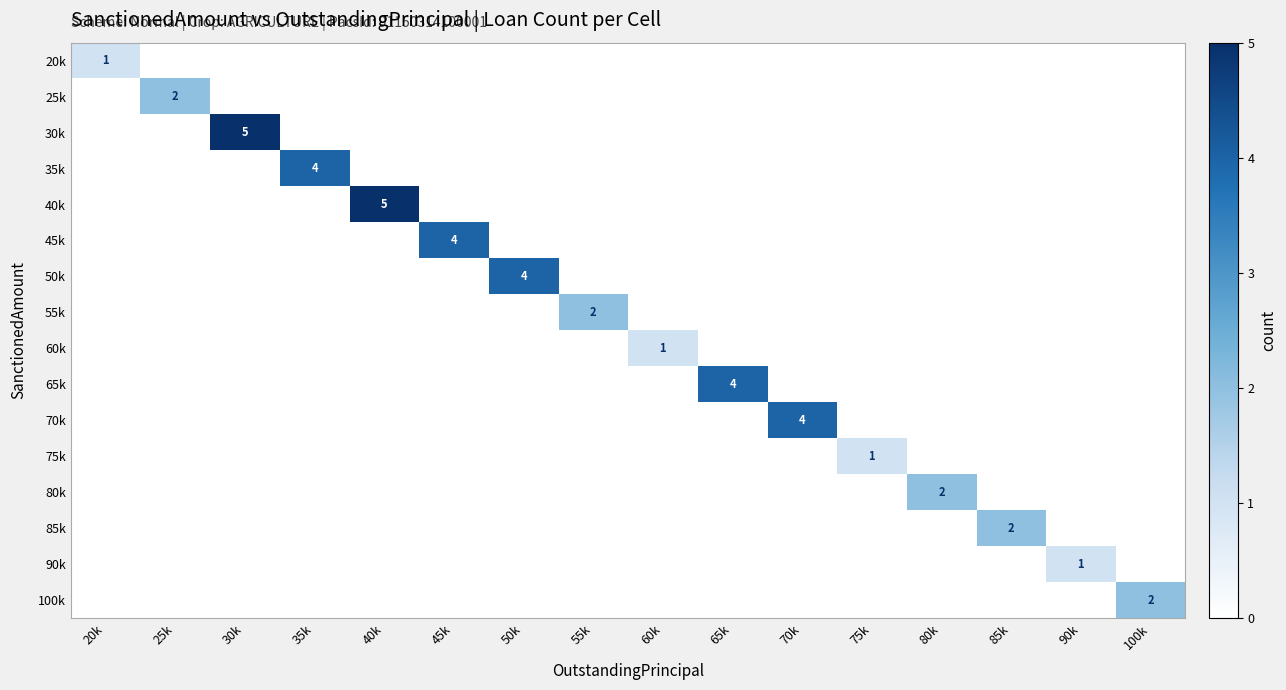

The value of 80k at 55k is 1. True or false?

False